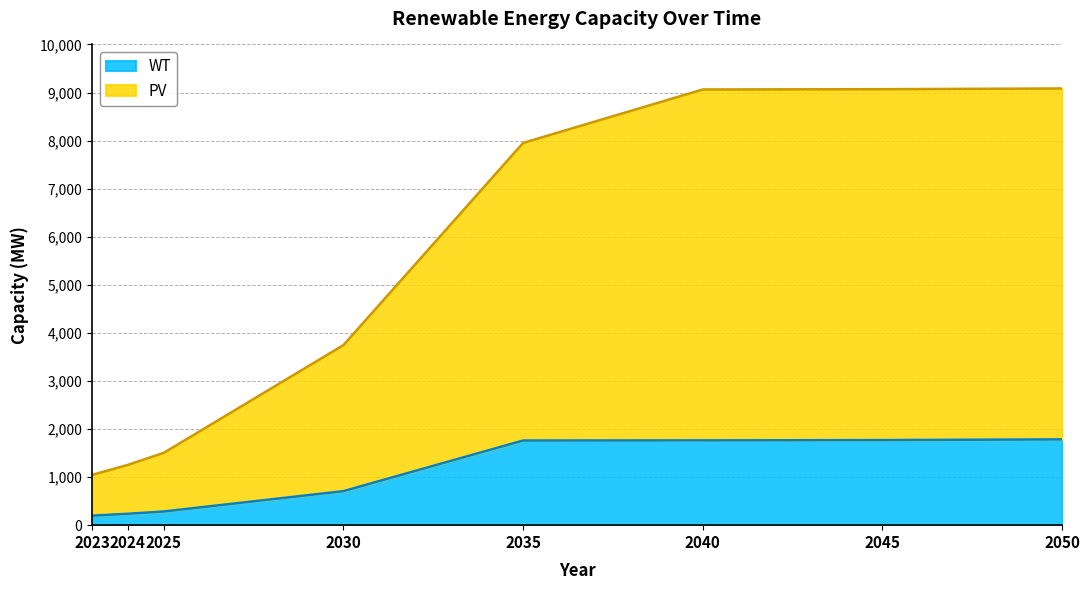

How many data points in PV are above 7951?

4